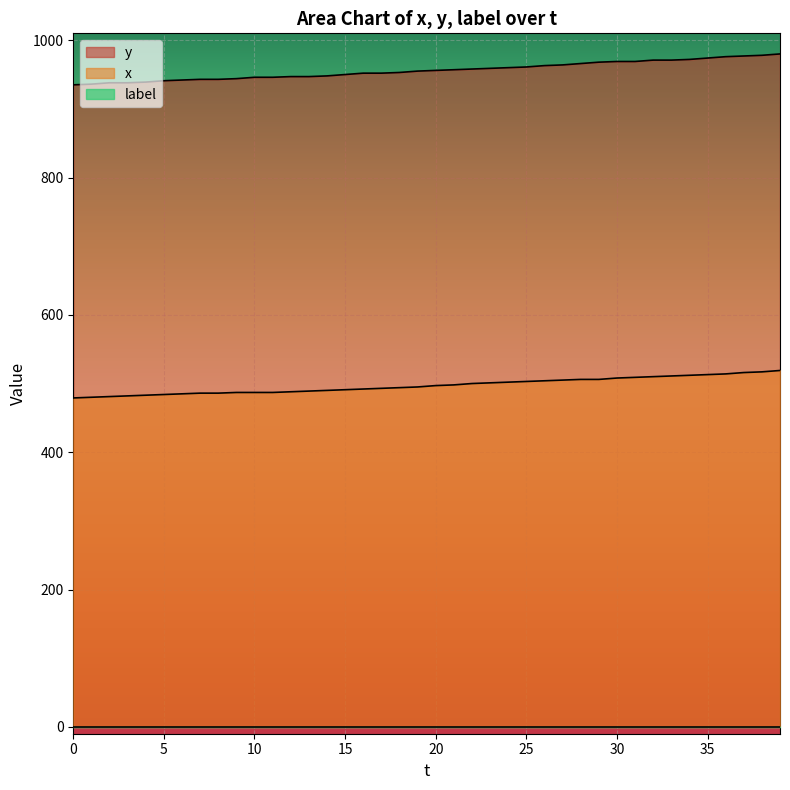

What is the difference between the maximum and second lowest values in the y series?

44